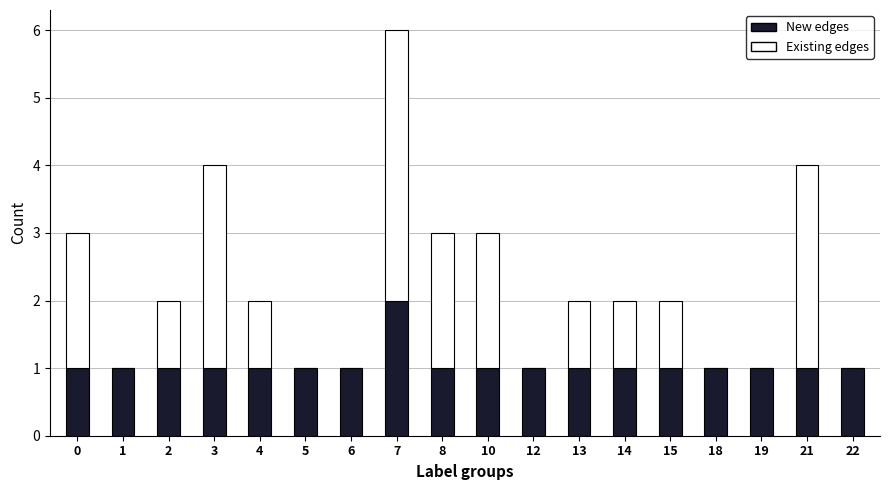

At which category is the sum across all series the highest?

7